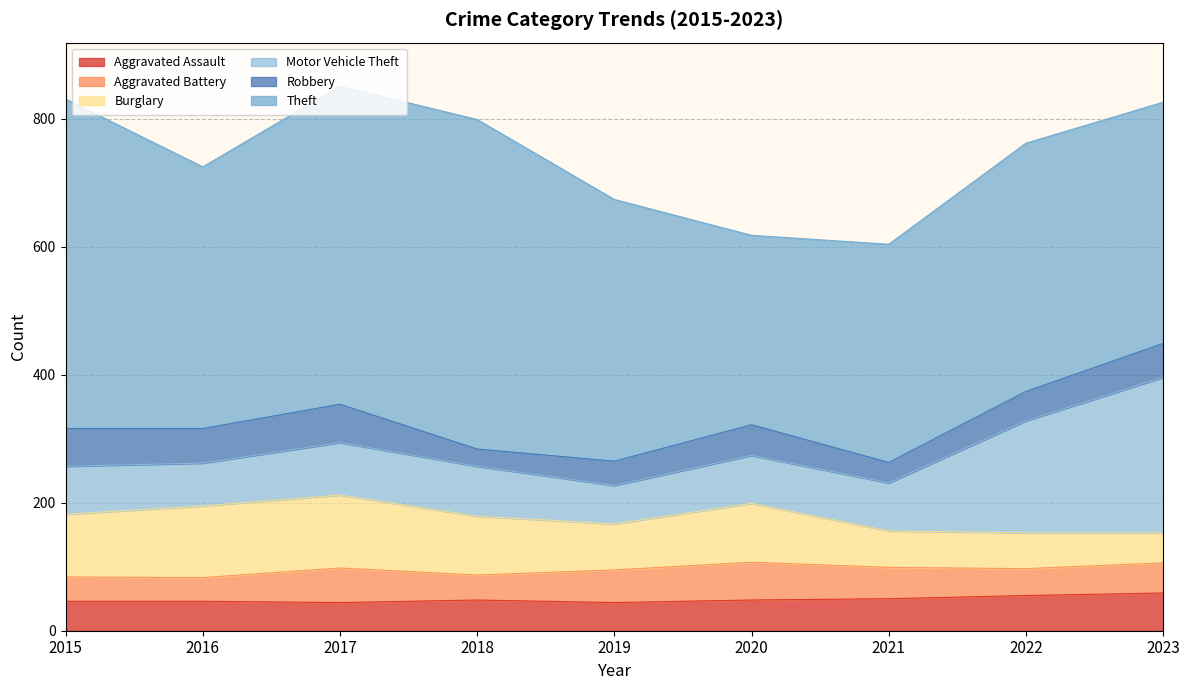

At which label is Robbery closest to 43?

2022